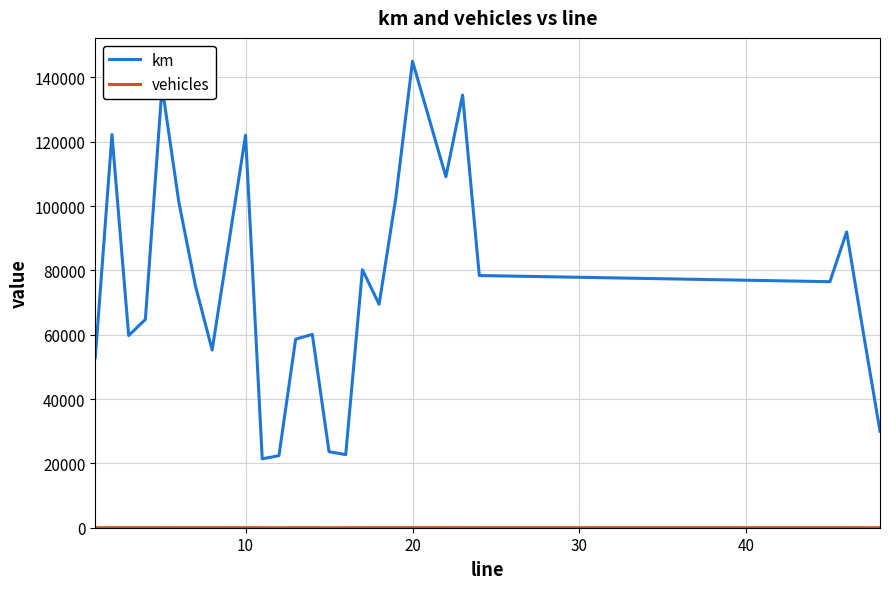

What is the difference between the maximum and minimum values in the km series?

123605.1